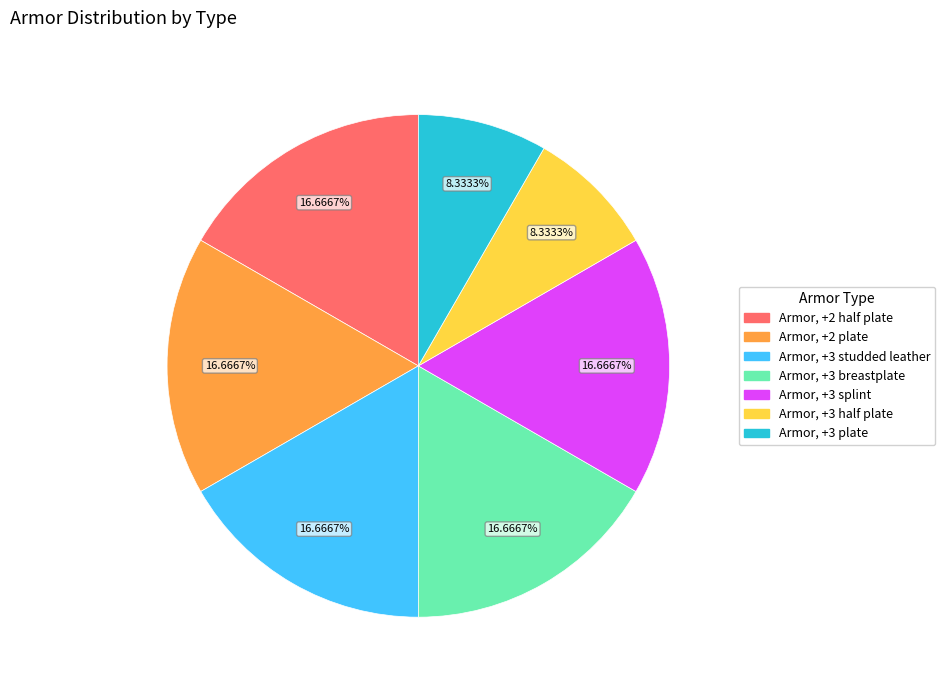

To the nearest percent, what percentage of the pie is Armor, +2 half plate?

17%